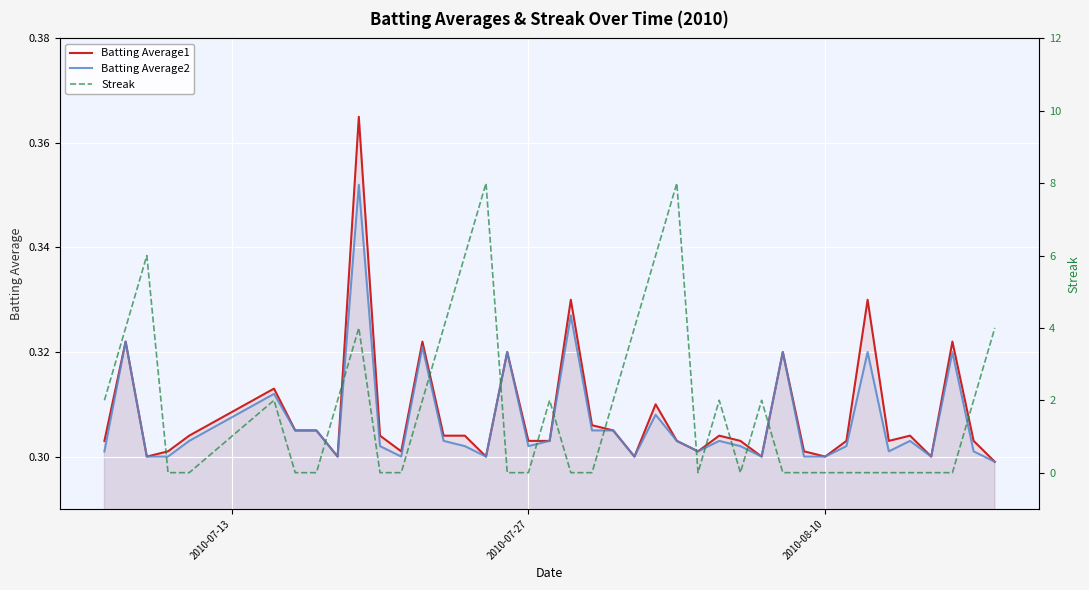

The Batting Average2 series shows 0.4 at 2010-08-10. True or false?

False